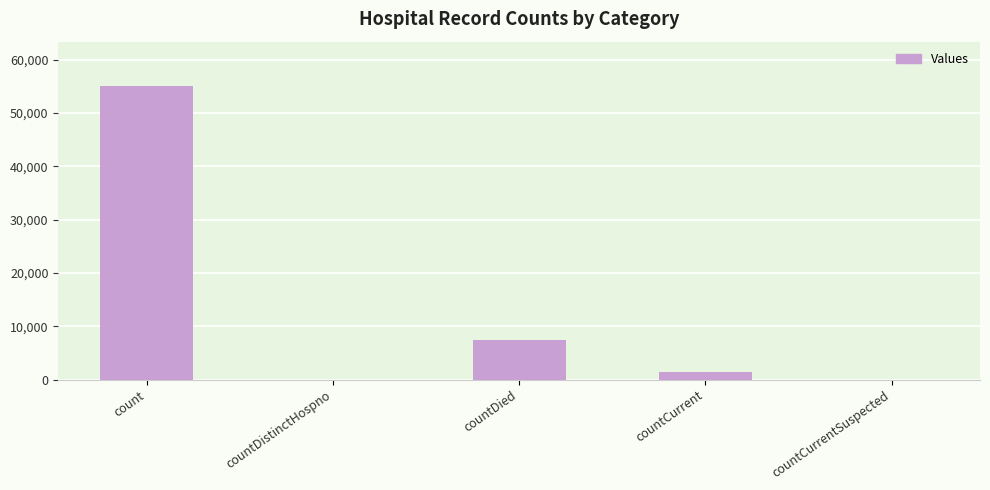

Reading left to right, what are all the values shown in this chart?

55094	0	7503	1457	0